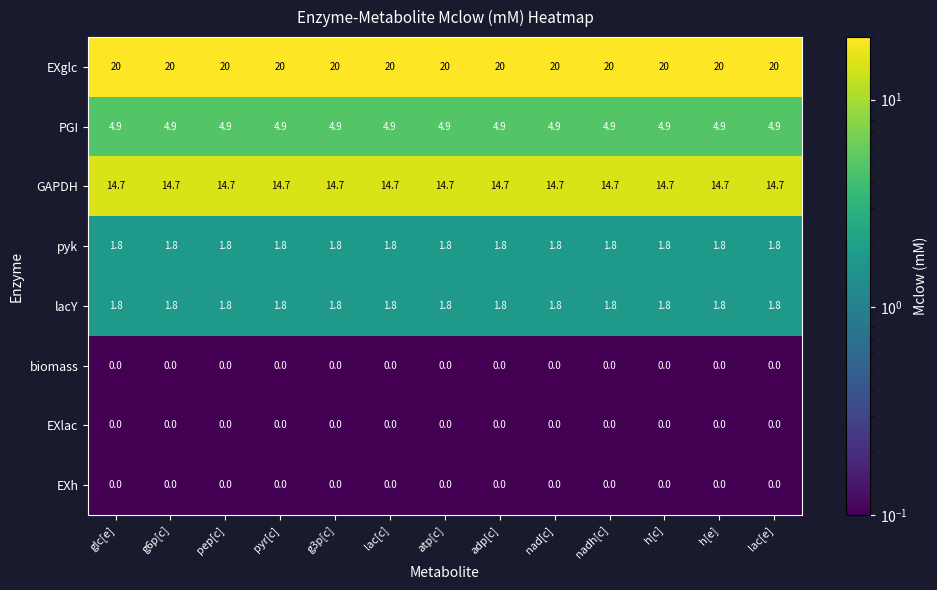

The GAPDH series shows 3.1 at g3p[c]. True or false?

False